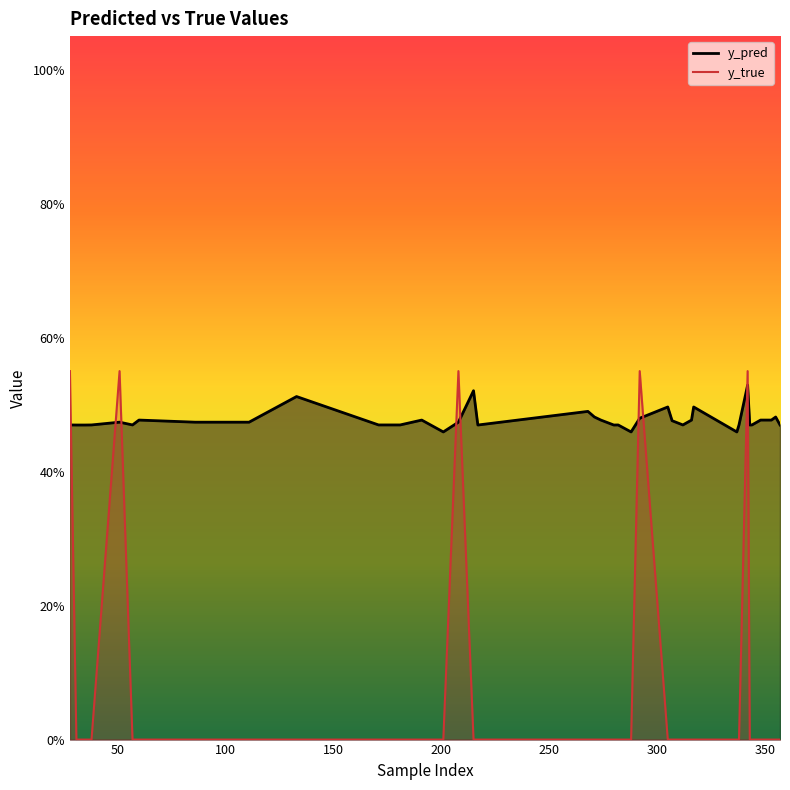

The y_true series shows 0.0 at 181. True or false?

True